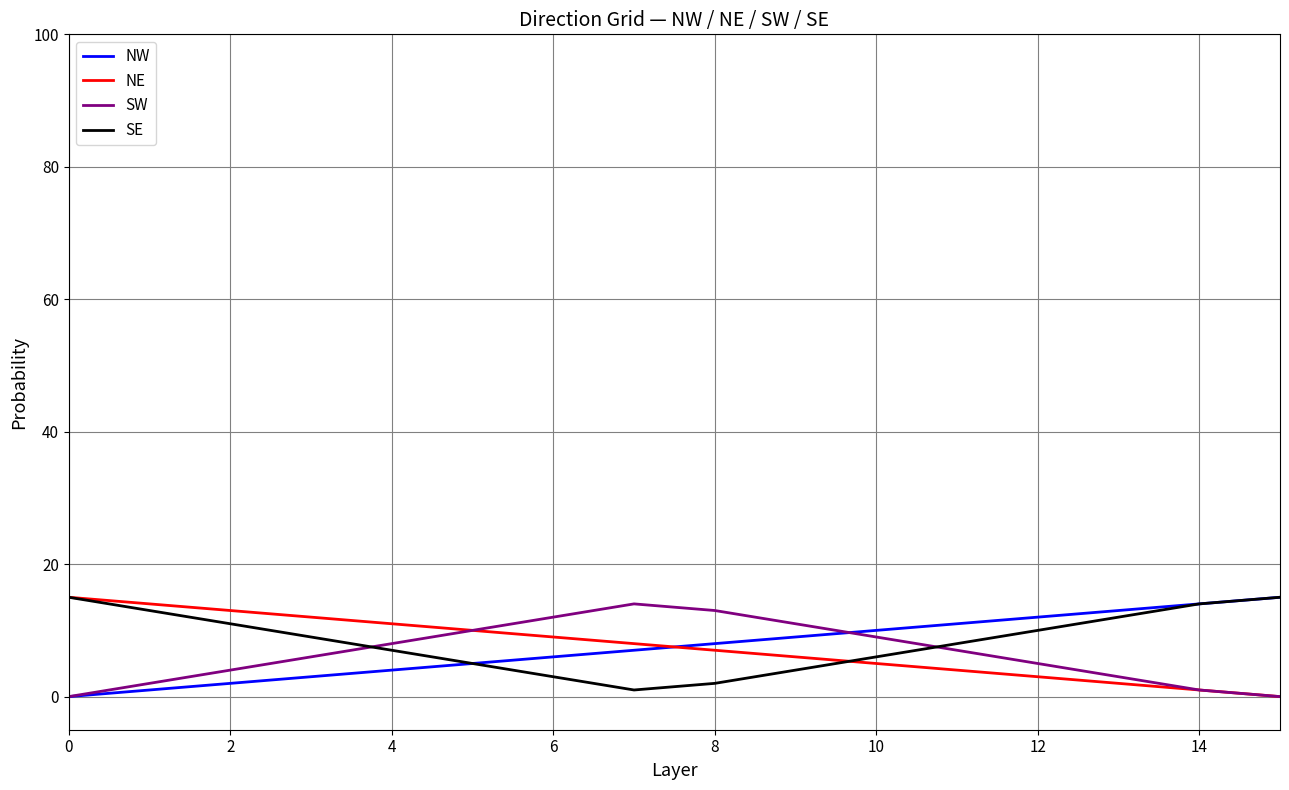

What is the maximum value for NW?

15